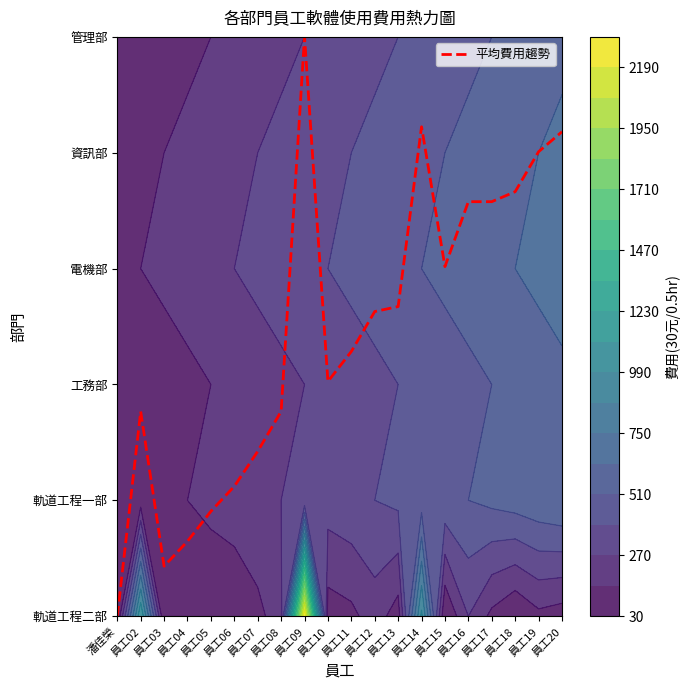

What is the change in value from 員工13 to 員工18?

+1.0